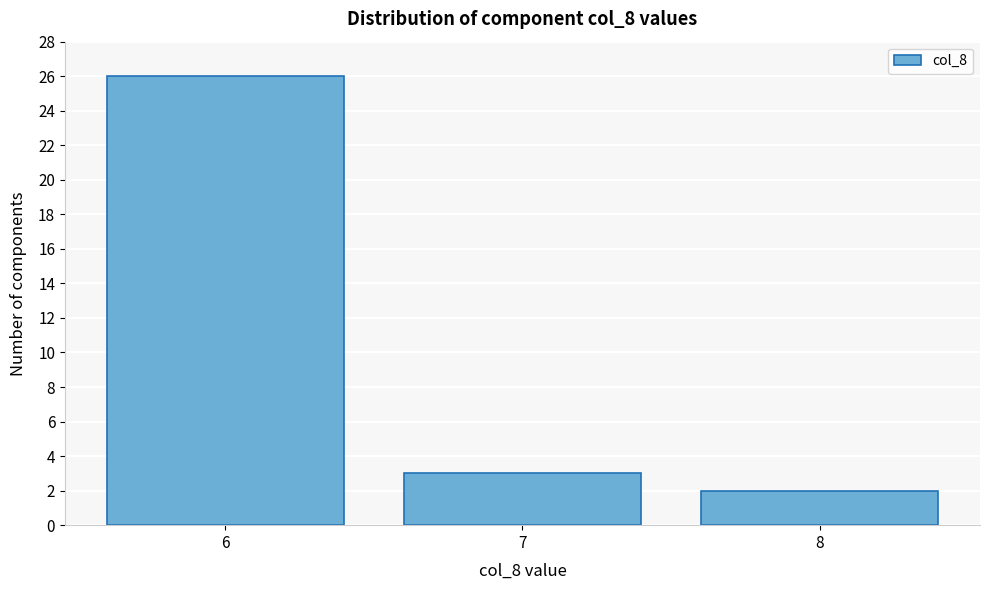

Reading left to right, list all the values displayed in this chart.

26	3	2